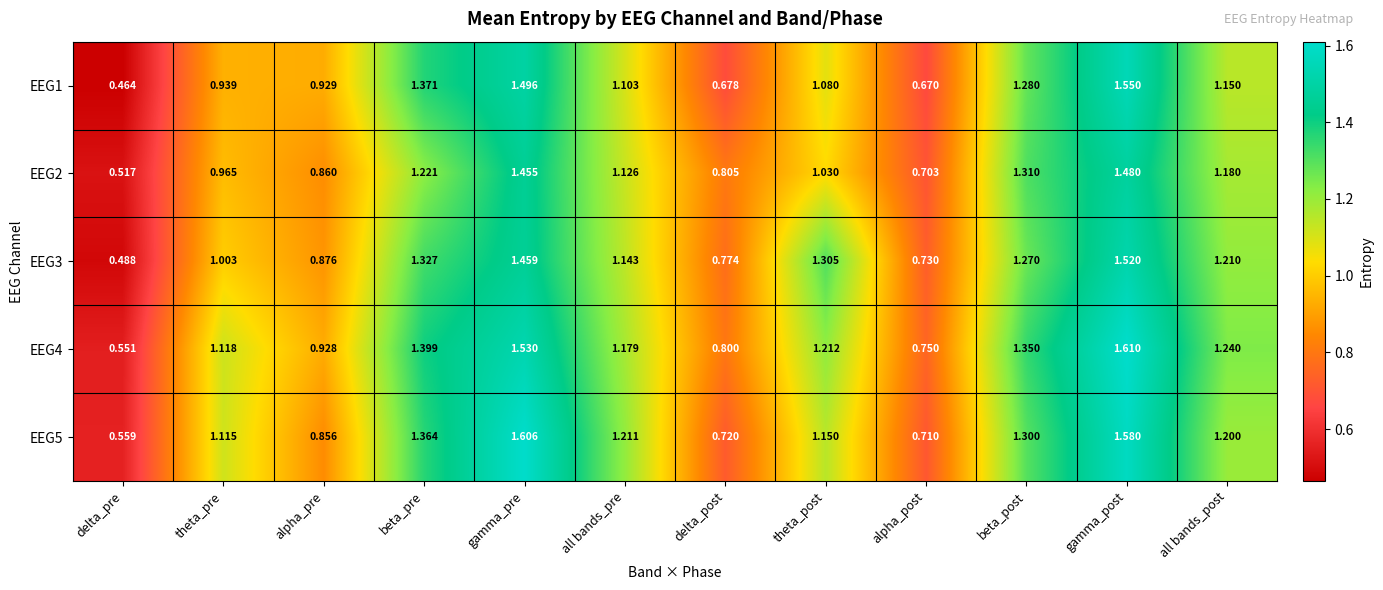

Rank the series by their maximum value, from lowest to highest.

EEG2, EEG3, EEG1, EEG5, EEG4